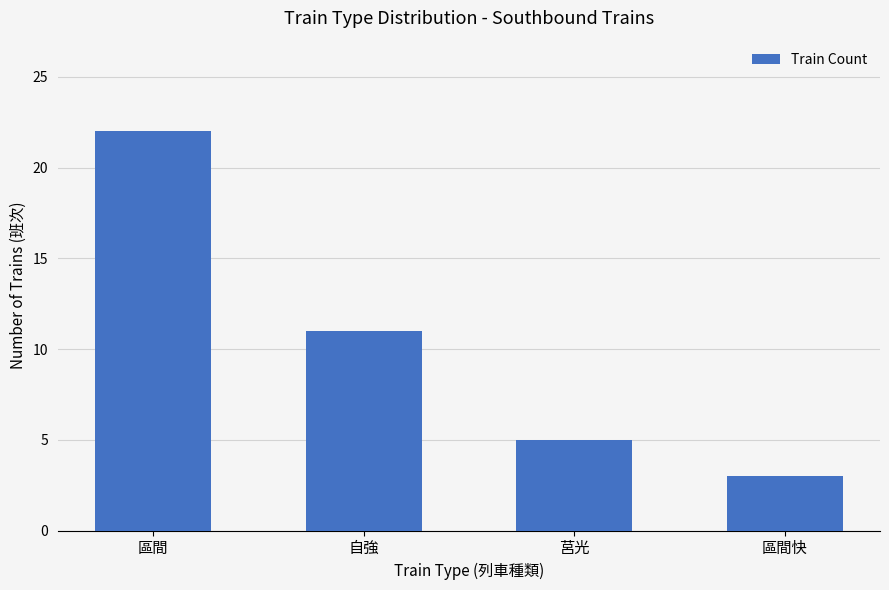

How many values are between 5 and 22?

3